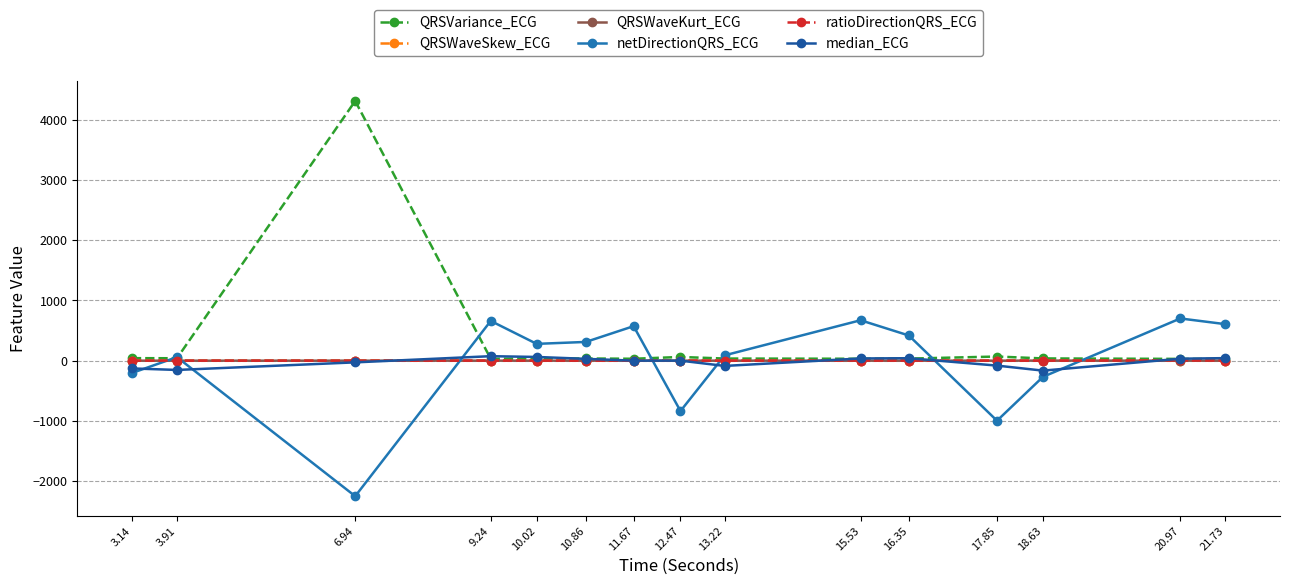

What is the value of the QRSWaveKurt_ECG point at the 5th from the left?

0.4